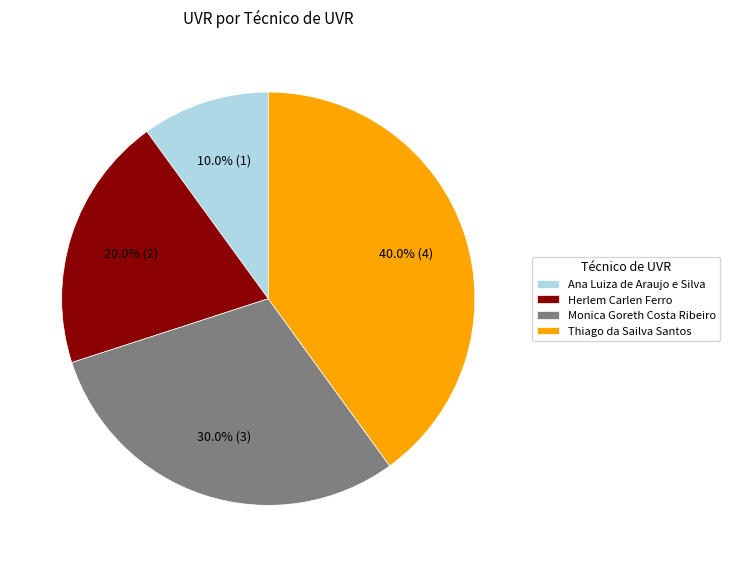

Is Ana Luiza de Araujo e Silva the majority of the pie?

No